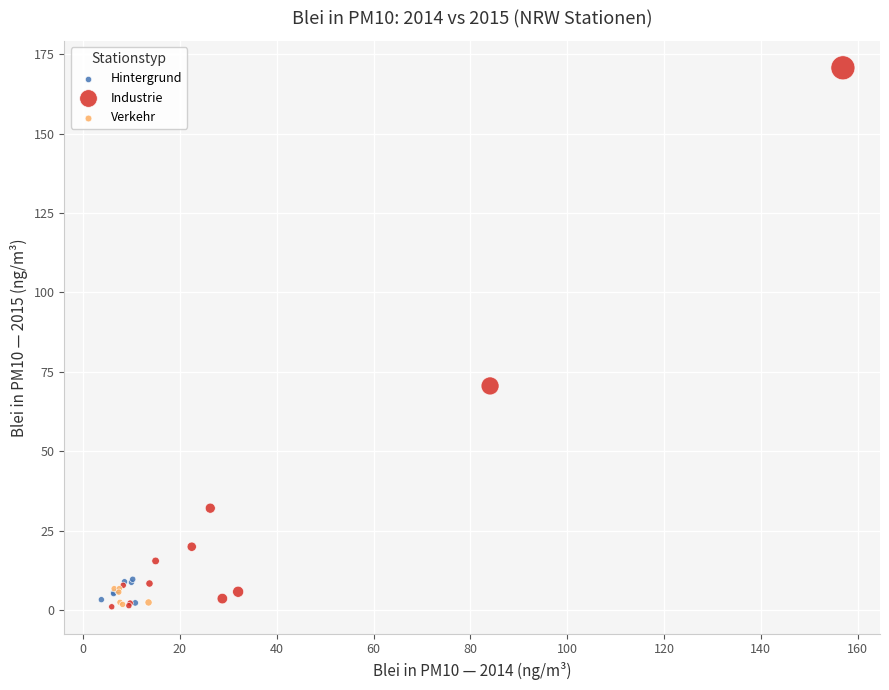

Which series contains the highest Y value?

Industrie